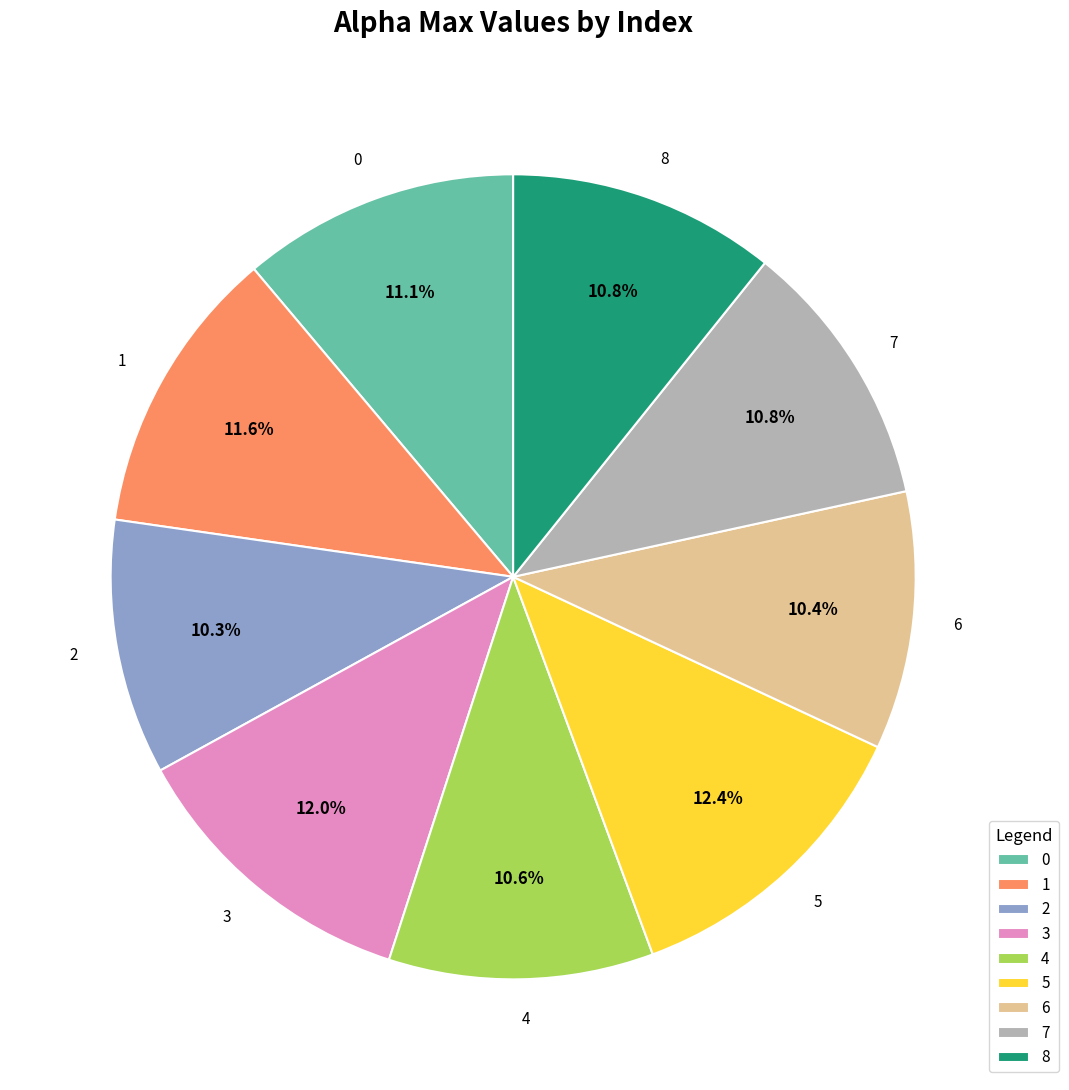

Approximately how many times larger is the value at 1 compared to 4?

1.1